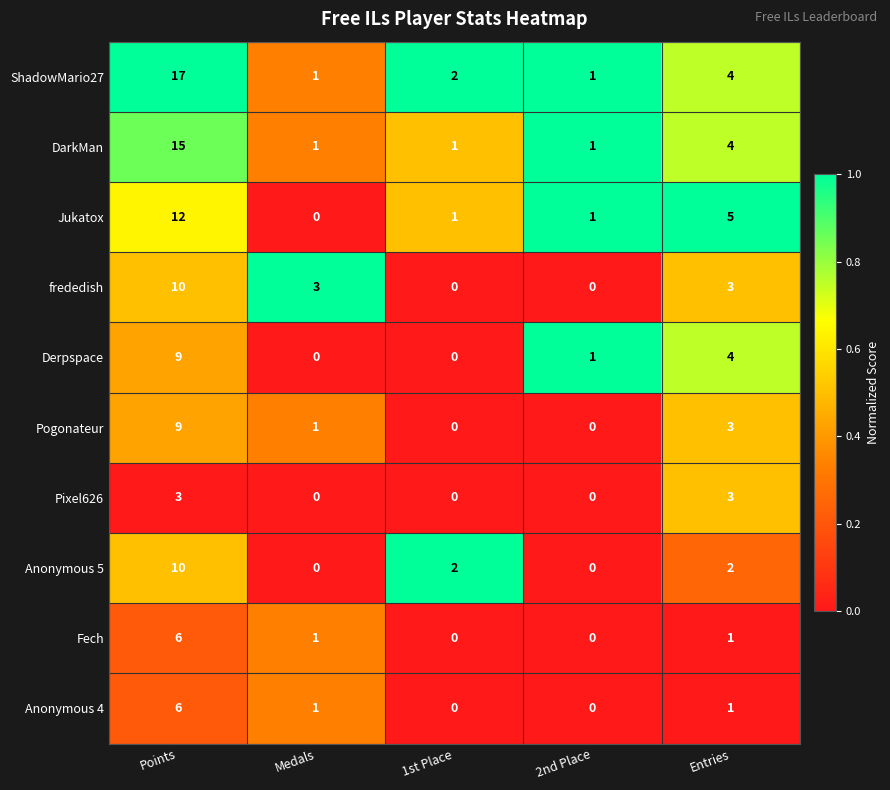

What is the total value across all series at 2nd Place?

4